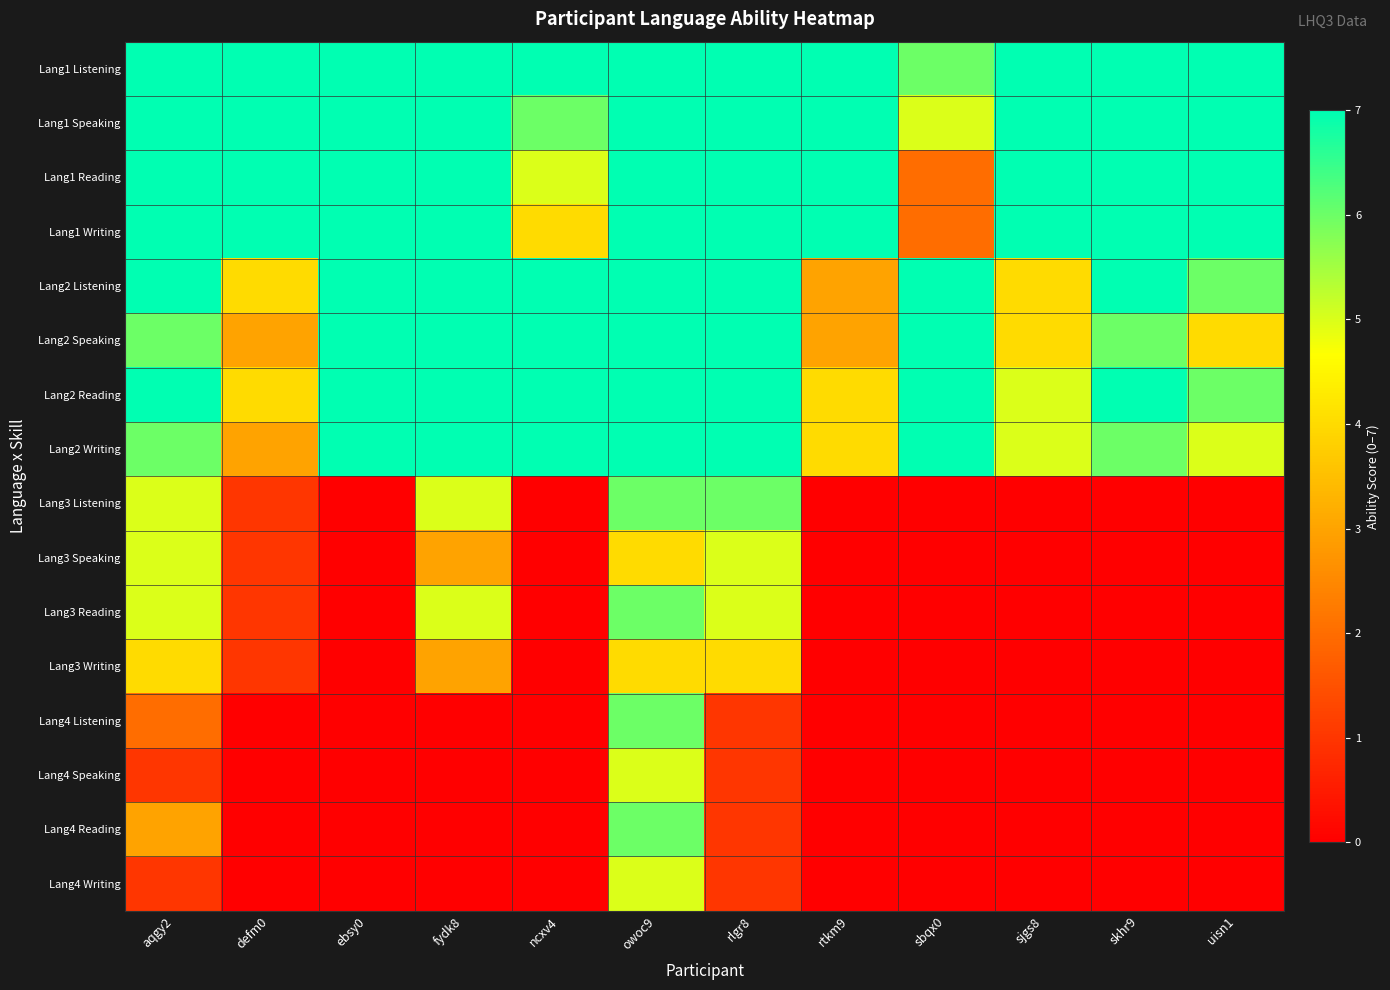

What is the total value across all series at rtkm9?

42